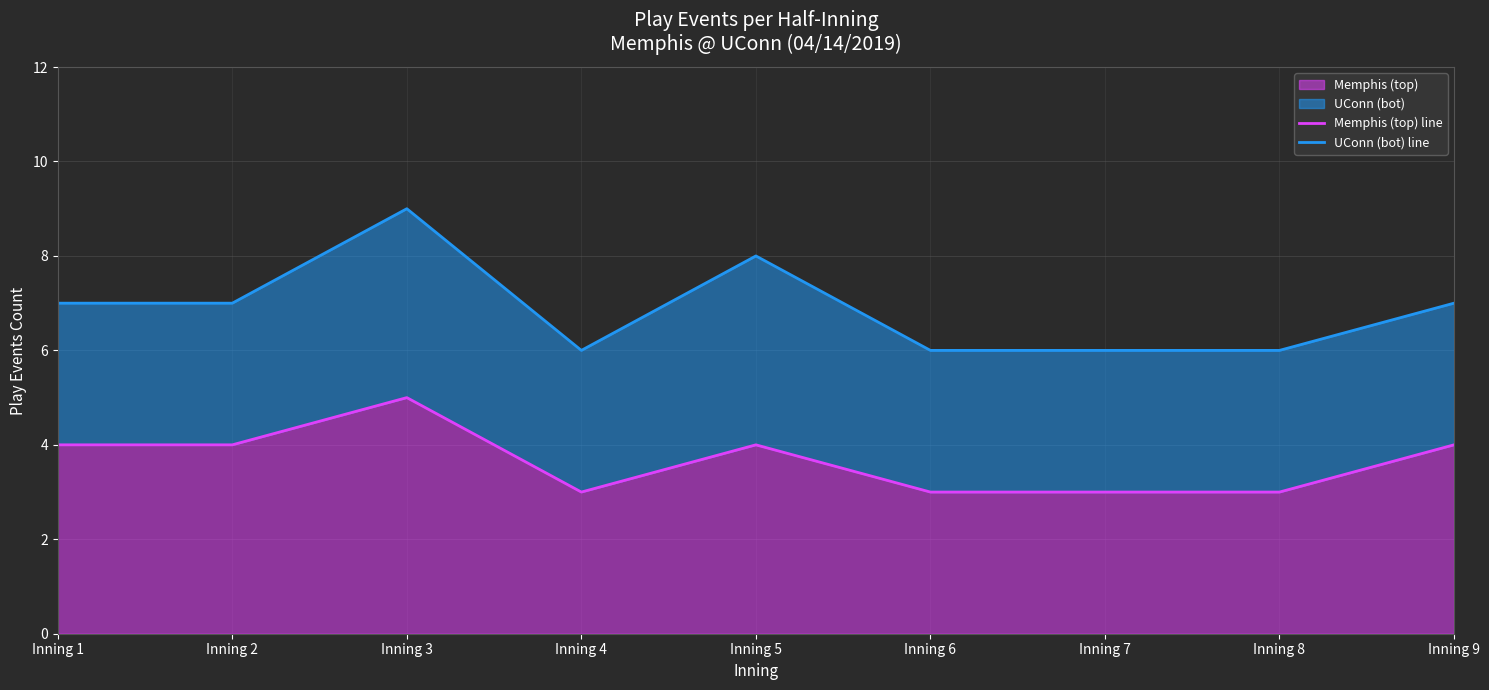

The Memphis (top) series shows 5 at Inning 2. True or false?

False